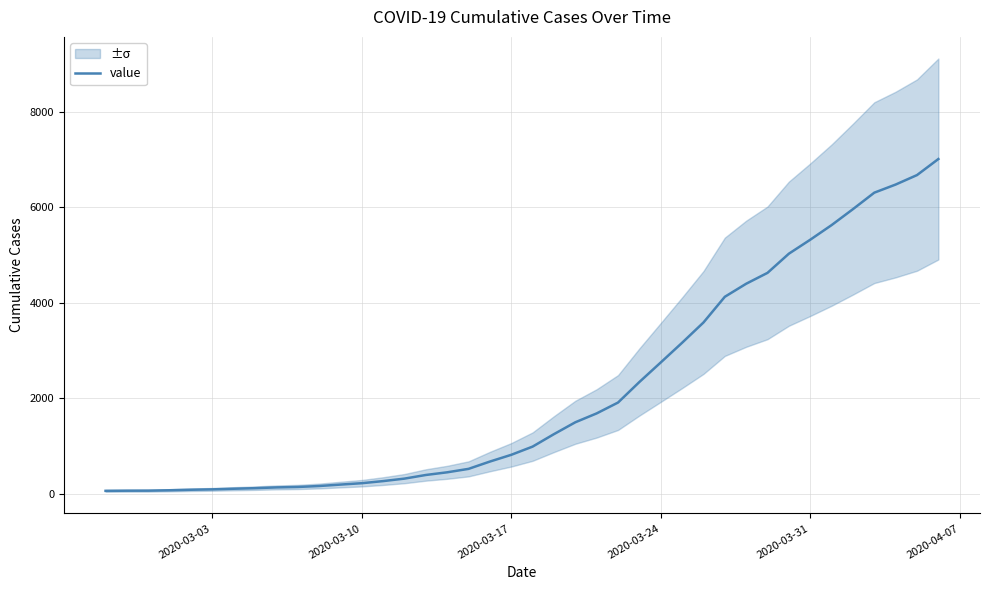

Reading left to right, list all the values displayed in this chart.

65	68	69	77	88	96	109	121	137	146	166	196	225	269	321	397	453	525	678	819	991	1252	1500	1686	1913	2343	2752	3164	3588	4126	4399	4627	5028	5320	5626	5960	6305	6475	6673	7009